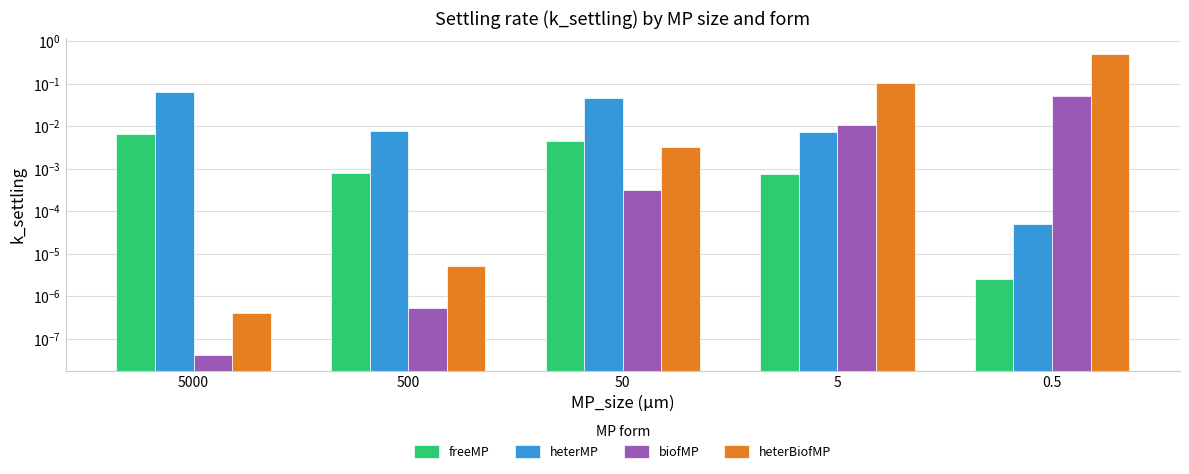

Which label corresponds to the largest value in the chart?

0.5